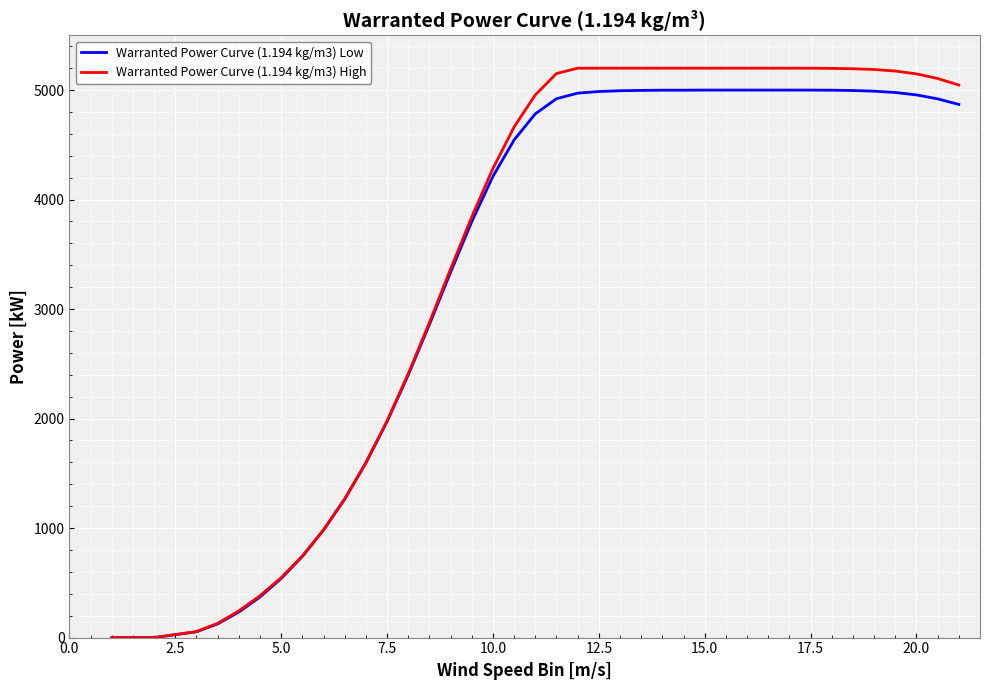

Which series has the widest spread of values?

Warranted Power Curve (1.194 kg/m3) High